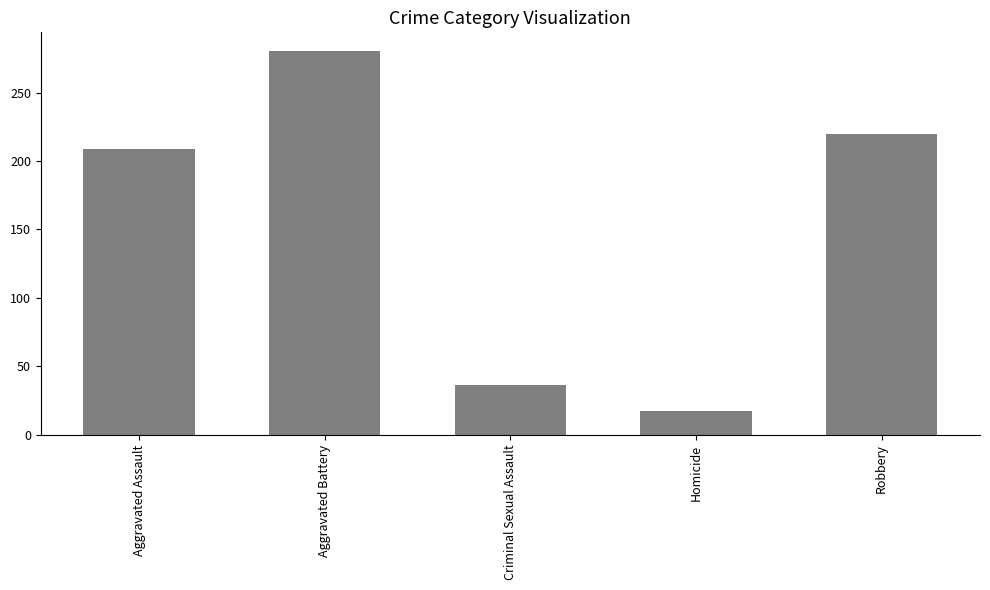

List the labels in order of value, largest first.

Aggravated Battery, Robbery, Aggravated Assault, Criminal Sexual Assault, Homicide